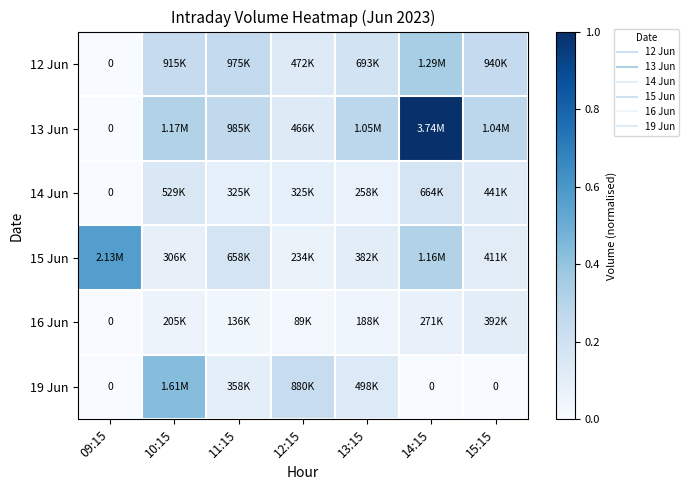

How many 19 Jun values are between 0 and 1?

7